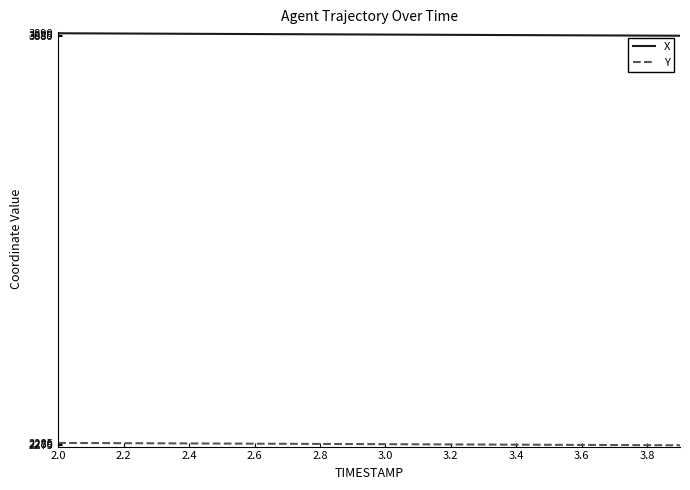

What is the smallest value displayed?

2275.1